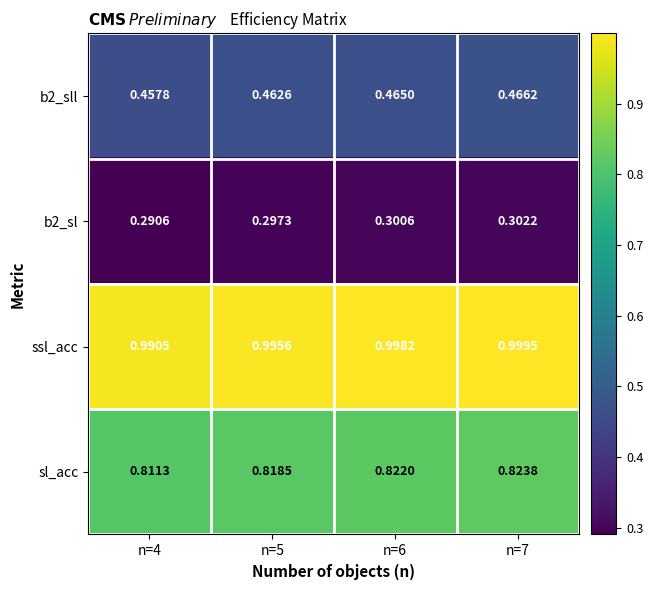

Which series has the largest total across all categories?

ssl_acc